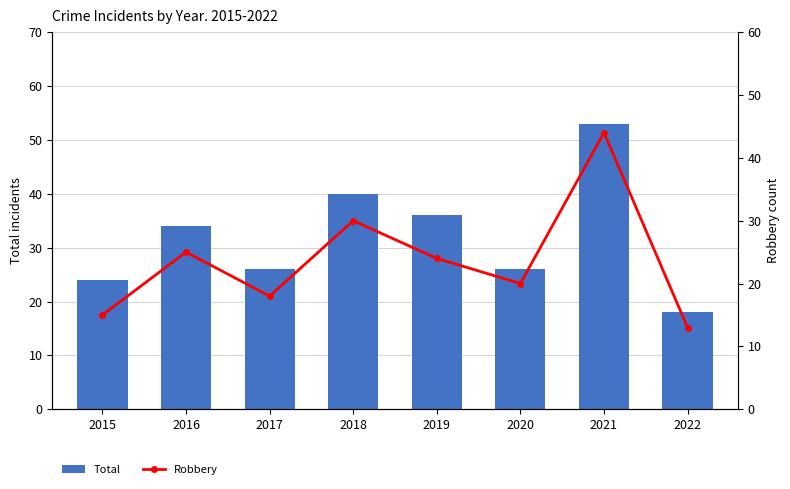

At which label does Robbery first exceed 24?

2016